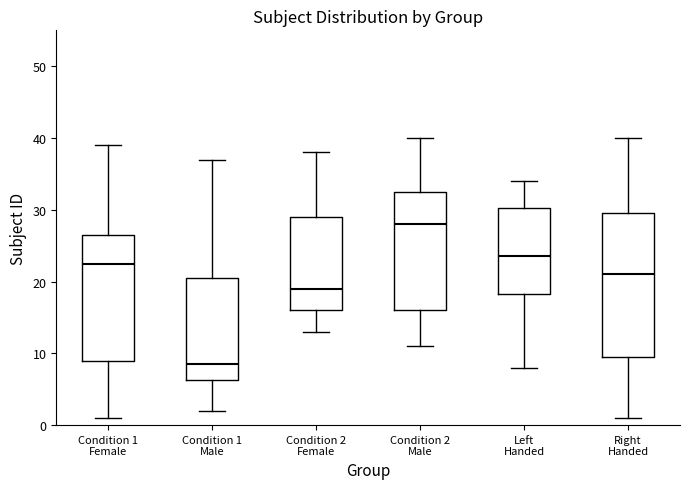

Which box is the tallest, from its lower edge to its upper edge?

Right Handed